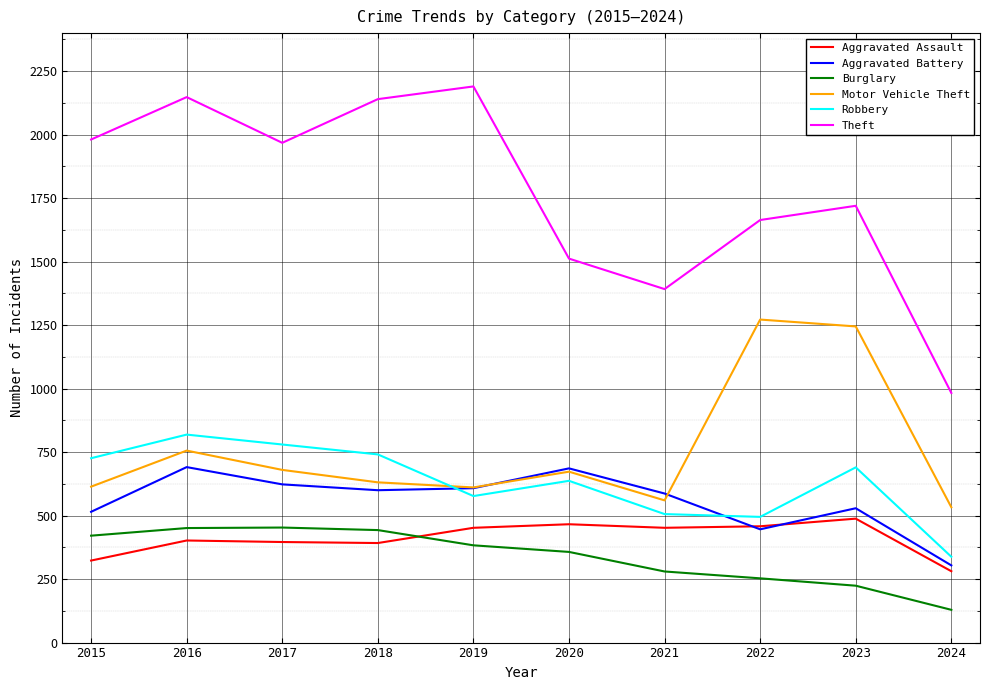

What is the minimum value shown in the chart?

129